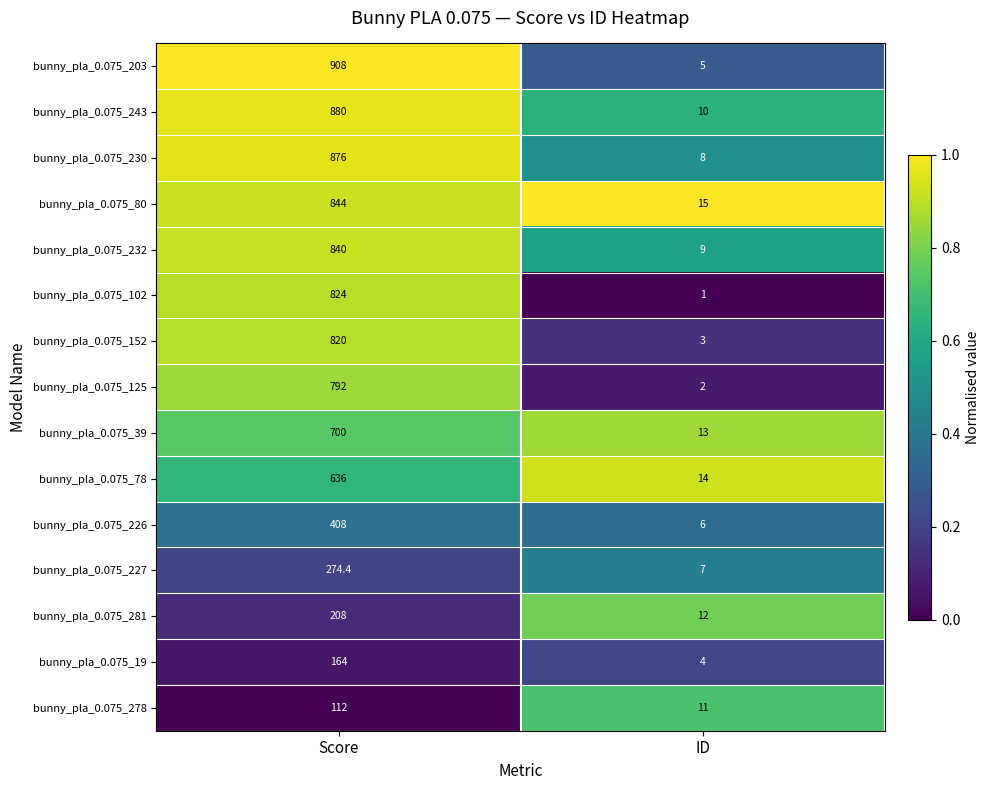

True or false: bunny_pla_0.075_19 has a value of 68.5 at Score.

False